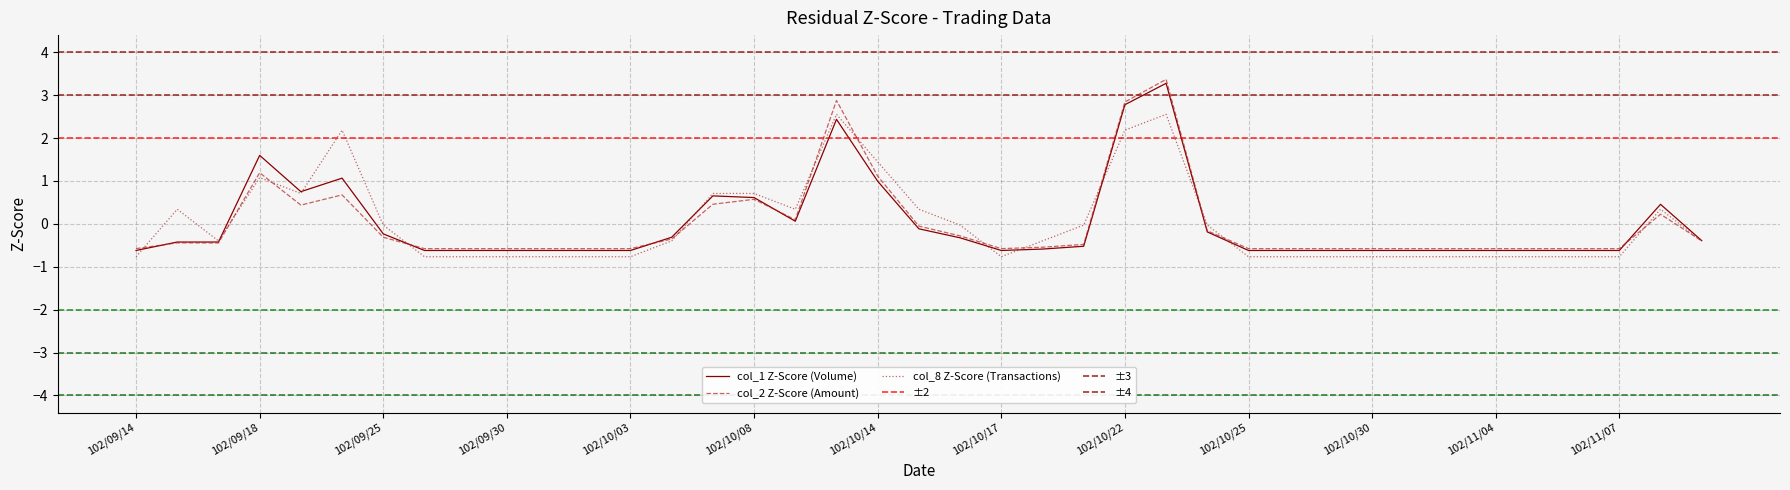

What is the total value across all series at 102/10/17?

-2.0